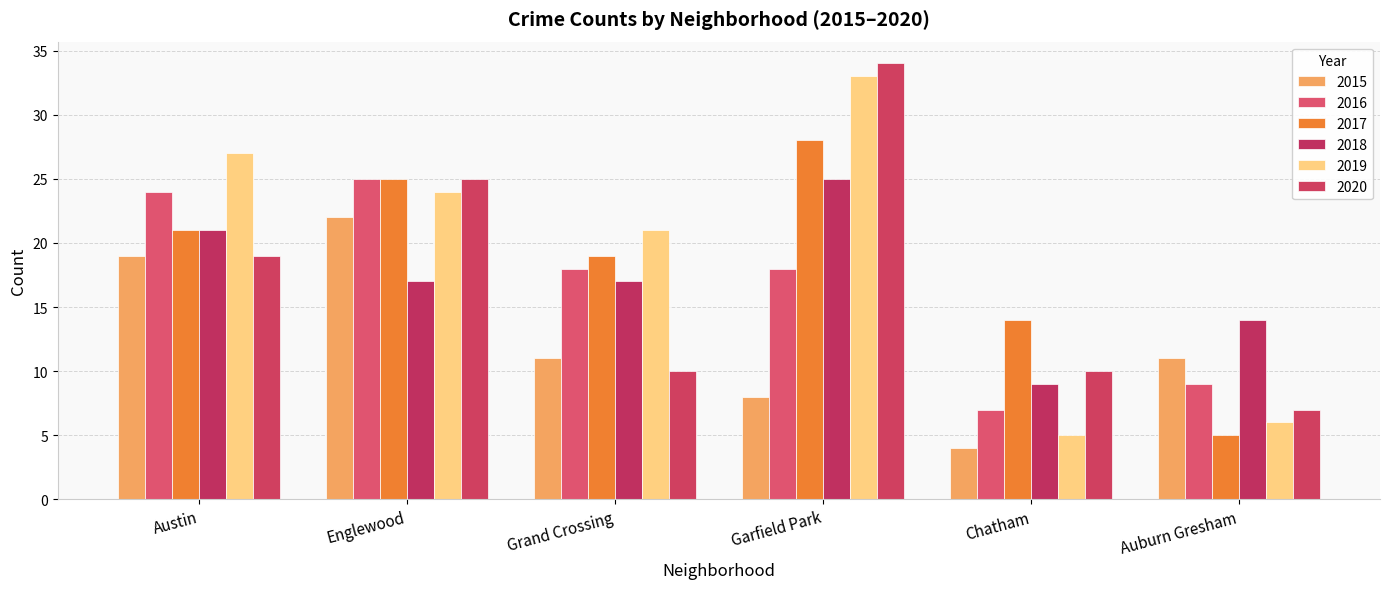

At which category is the sum across all series the highest?

Garfield Park